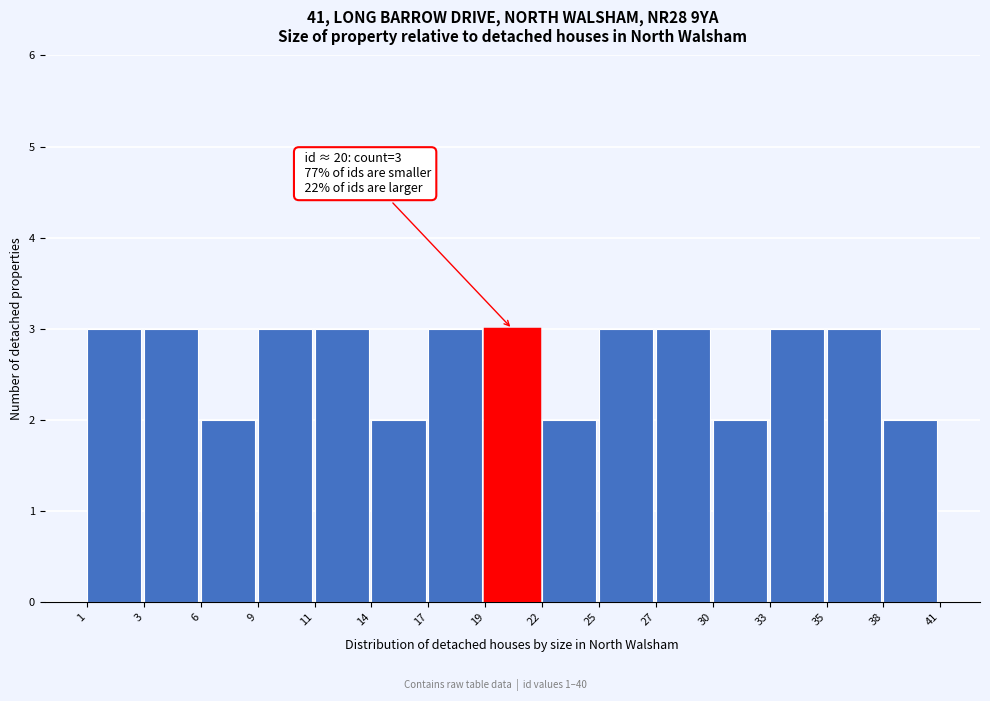

Reading right to left, what are all the values shown in this chart?

2	3	3	2	3	3	2	3	3	2	3	3	2	3	3